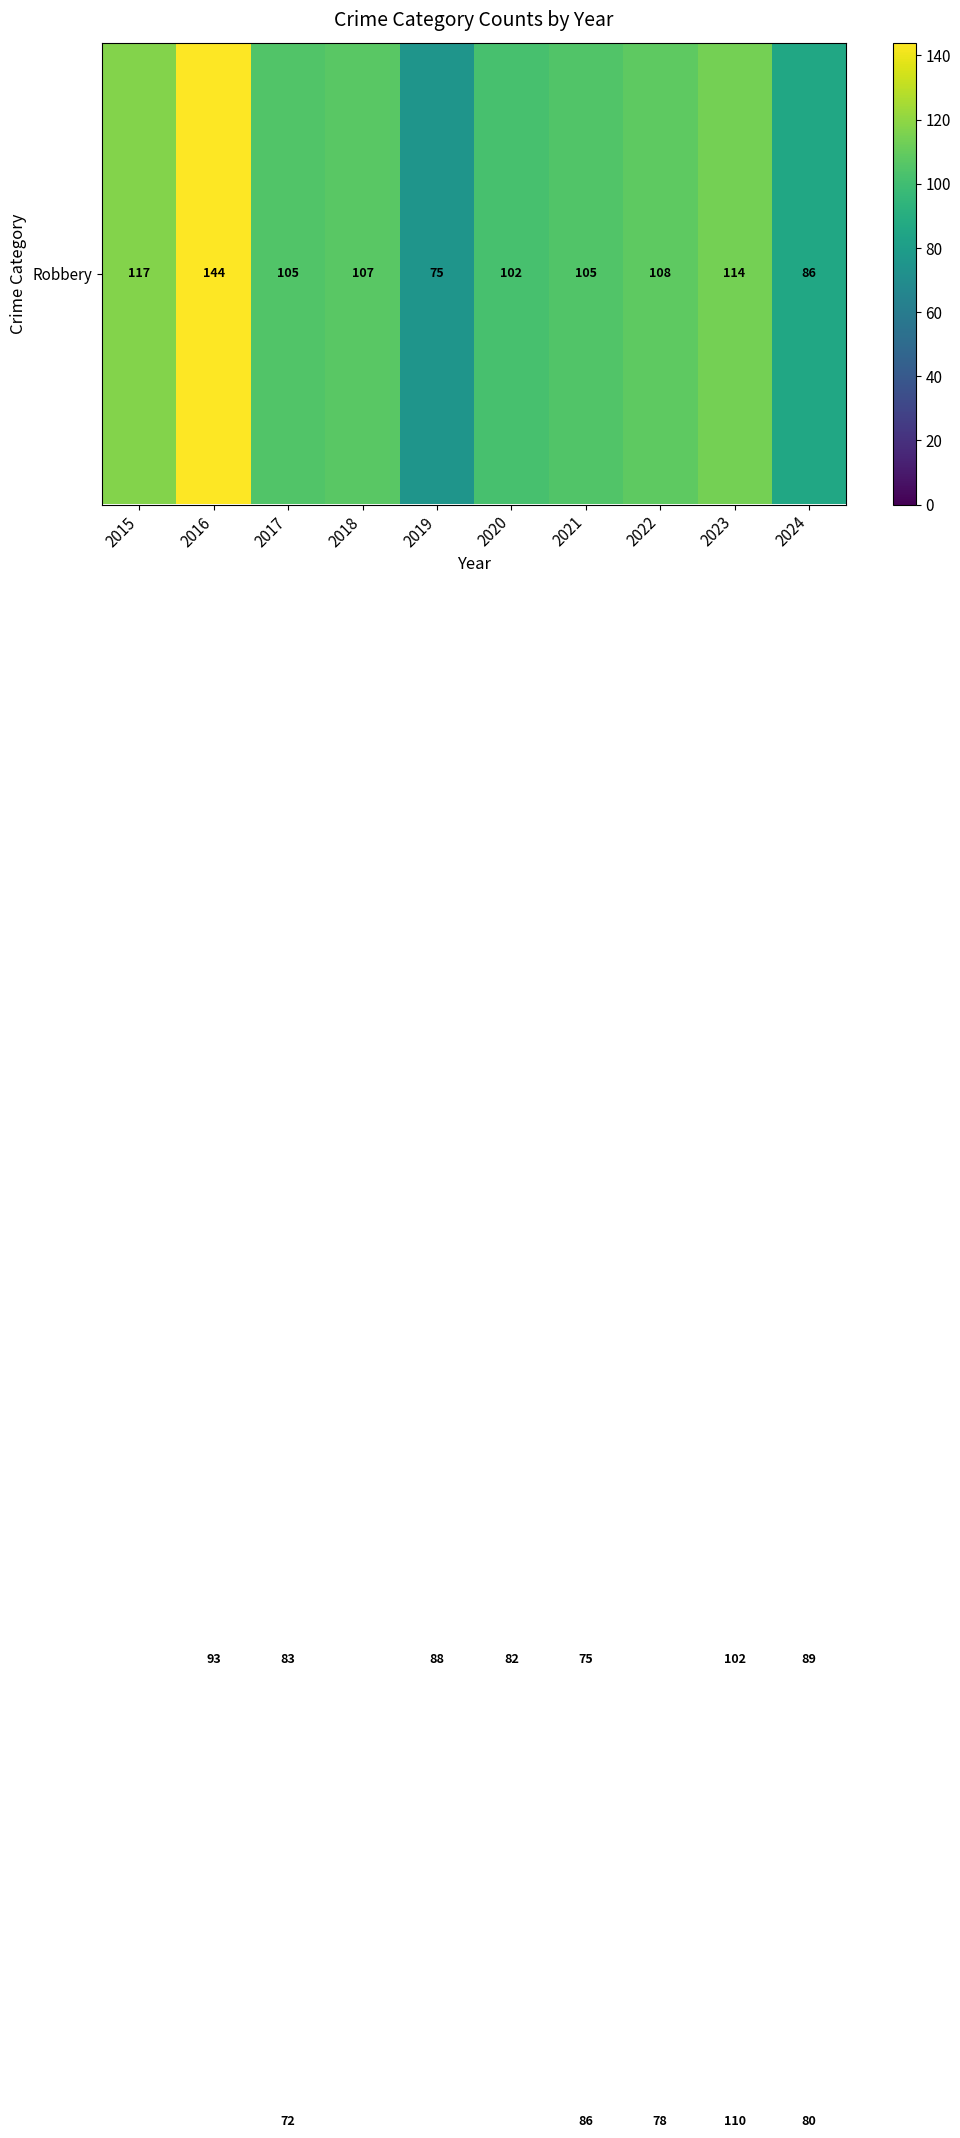

What is the greatest value displayed?

144